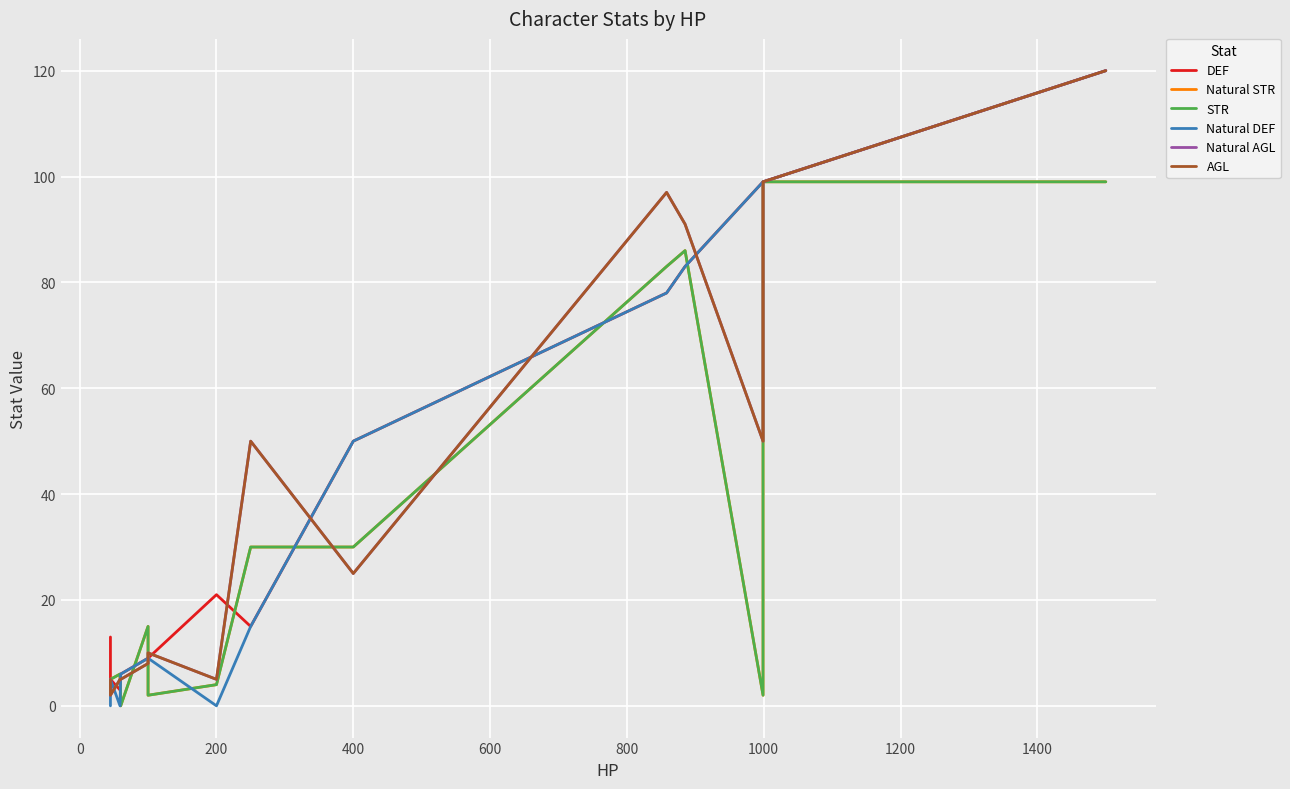

How many distinct data groups are displayed?

6